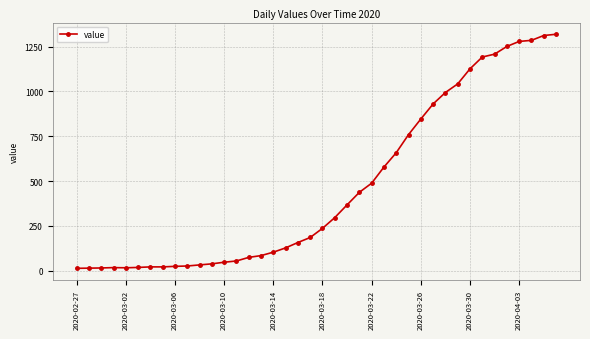

How many data points are less than 236?

20